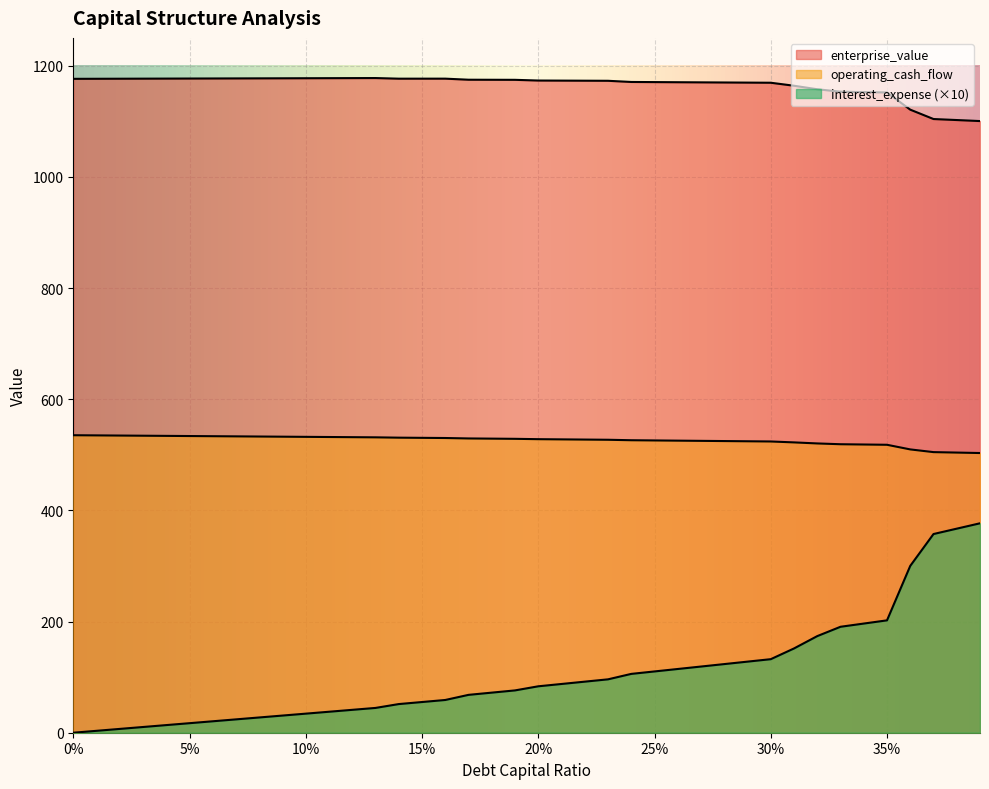

What is the lowest value of the interest_expense series?

503.2